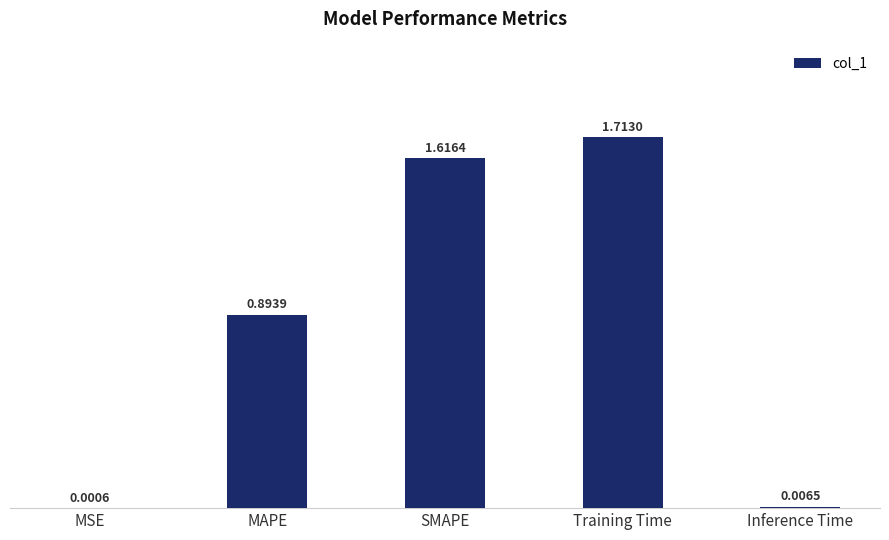

At which label is the value closest to 0?

MSE